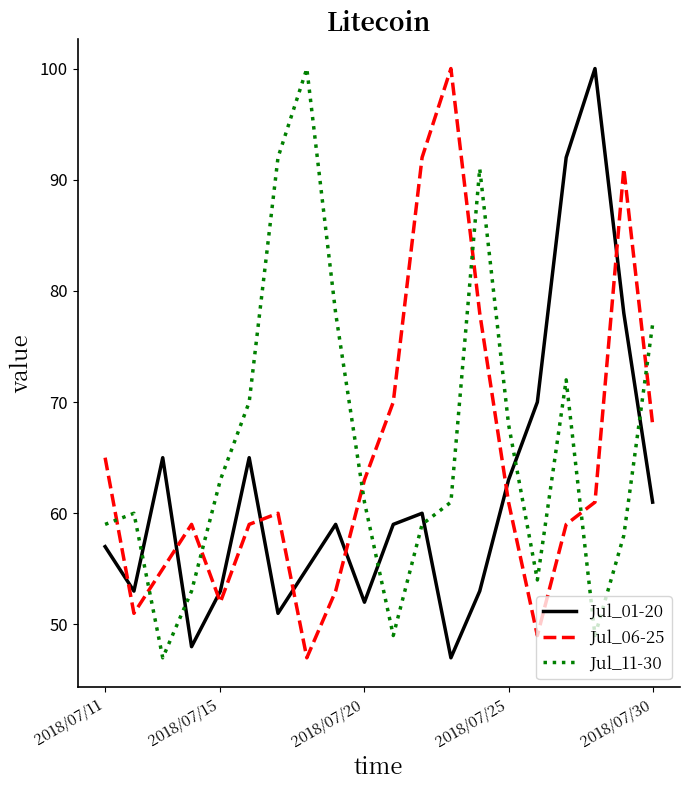

In Jul_11-30, how many points are higher than both neighbors (excluding endpoints)?

4